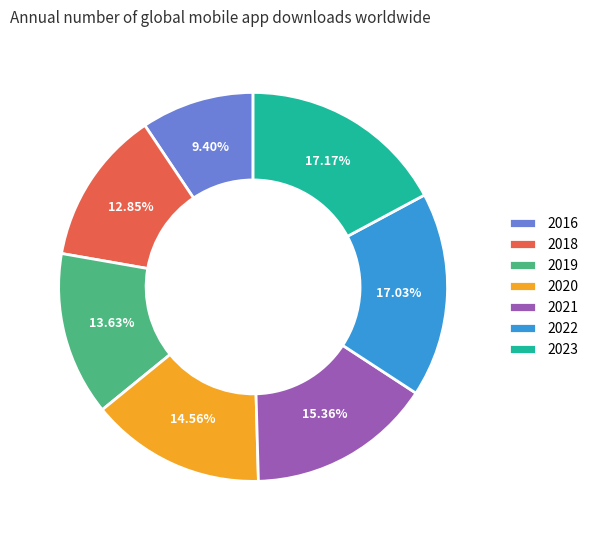

Approximately how many times larger is the value at 2016 compared to 2022?

0.6